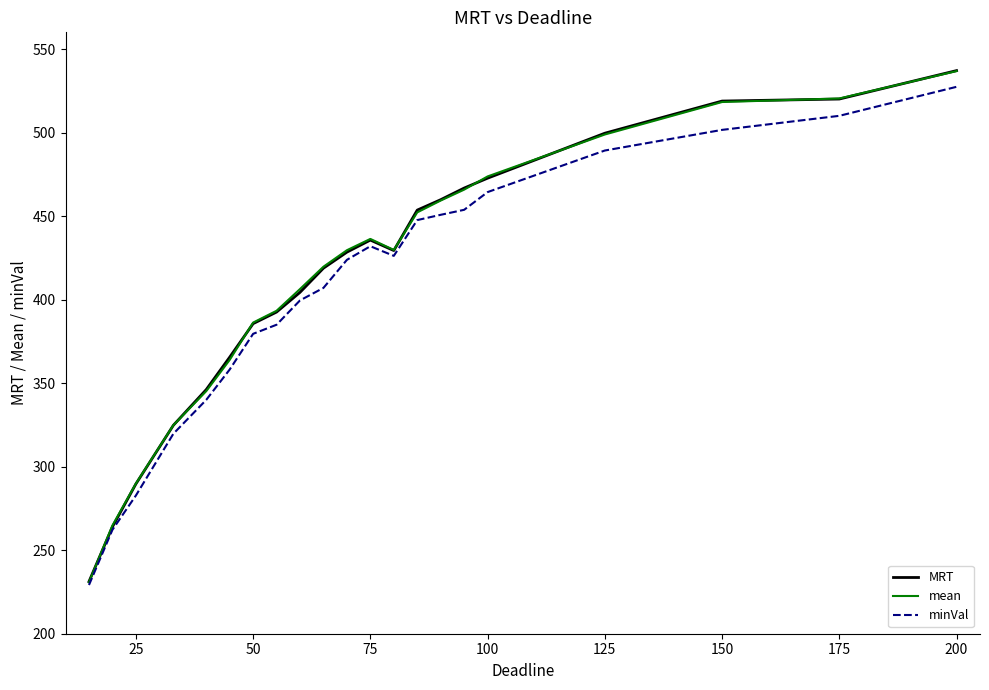

Which series has the widest spread of values?

mean